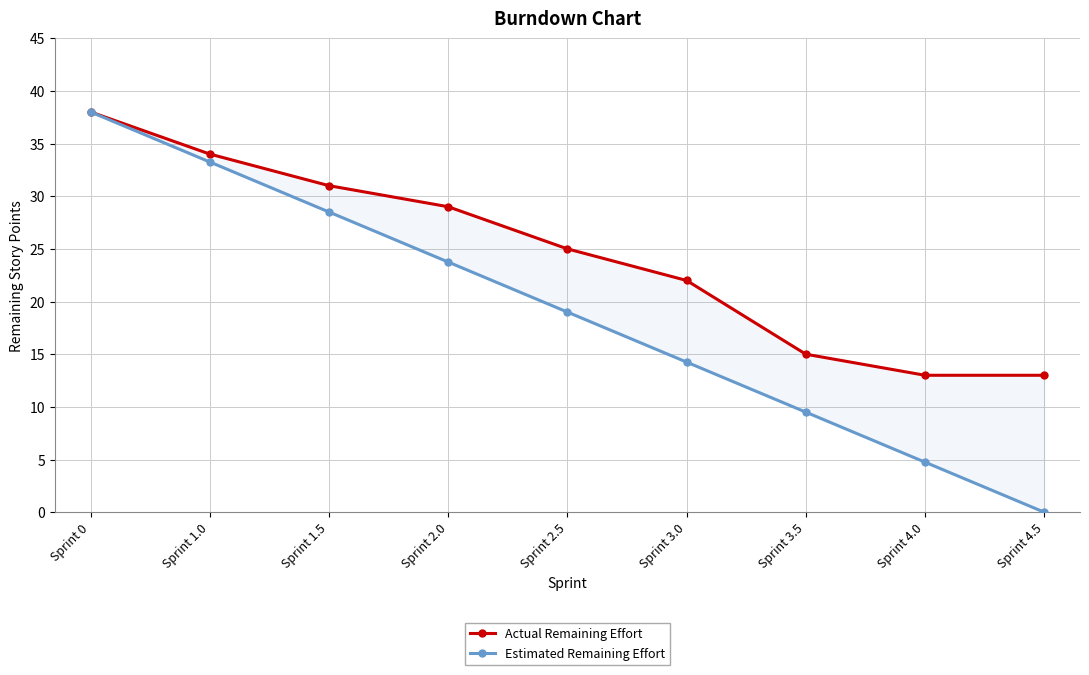

True or false: Estimated Remaining Effort and Actual Remaining Effort intersect in this chart.

False